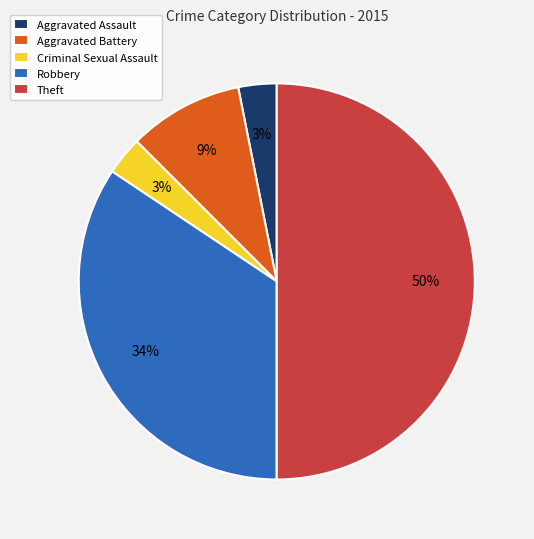

Which category has the biggest portion of the pie?

Theft